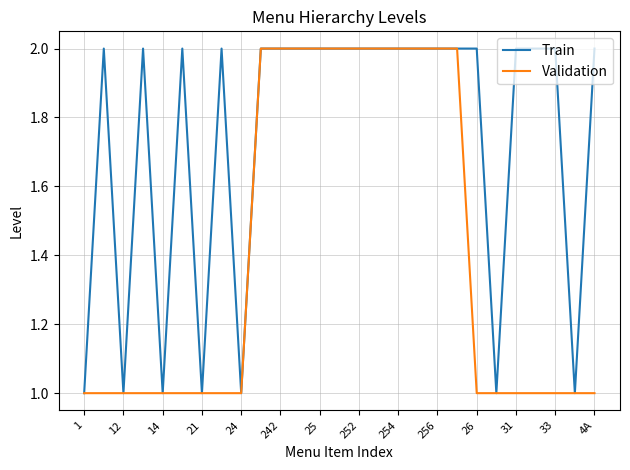

What is the smallest value displayed?

1